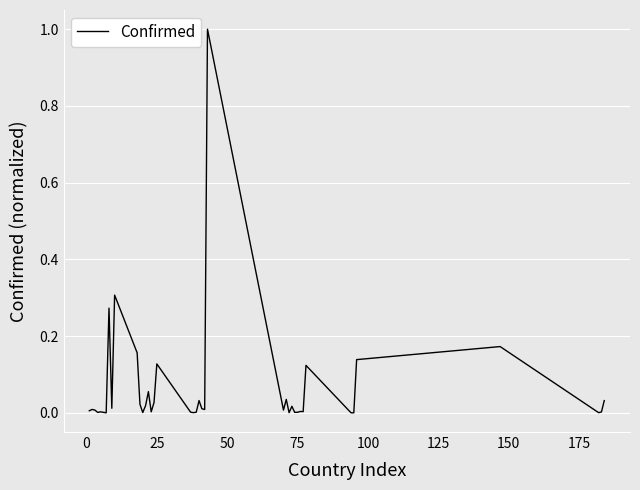

Does the chart display data point markers on the line(s)?

No